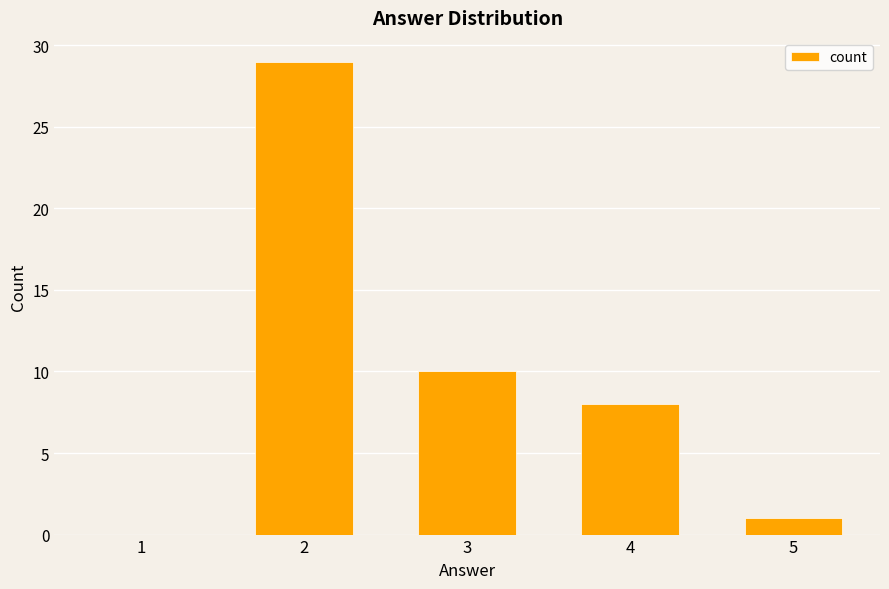

Is it true that the value at 4 is 13?

False